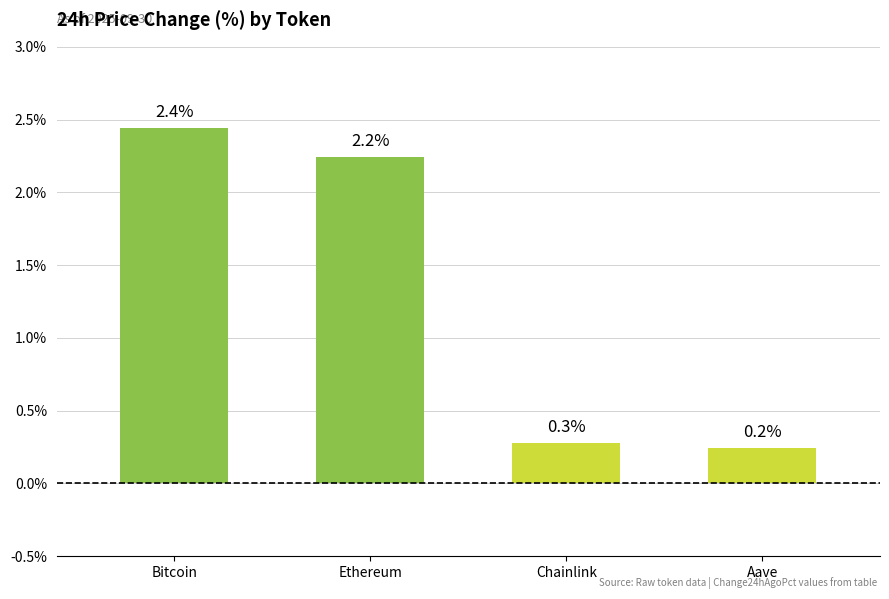

Are the bars horizontal?

No